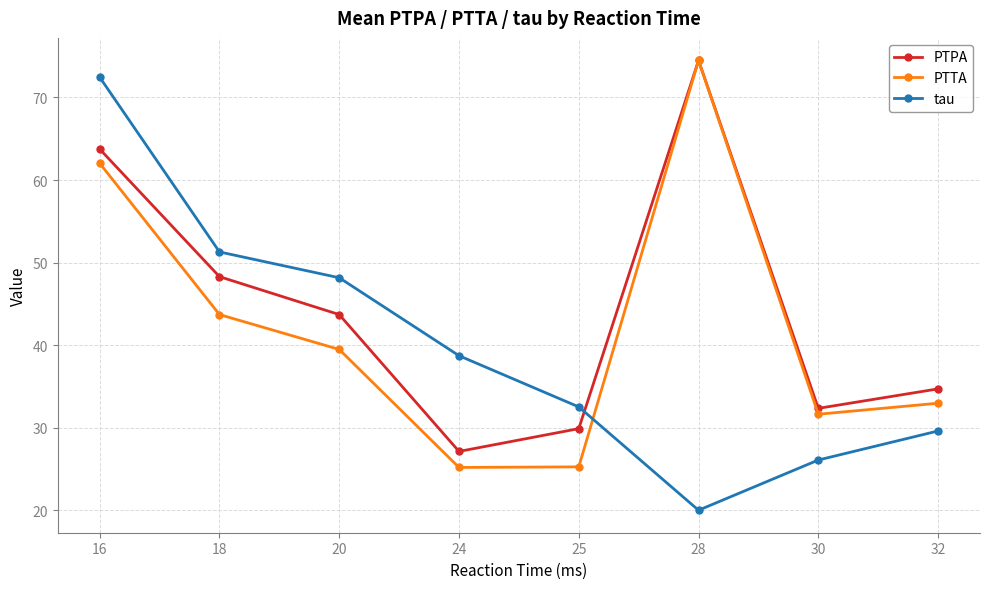

What is the minimum value for PTPA?

27.1